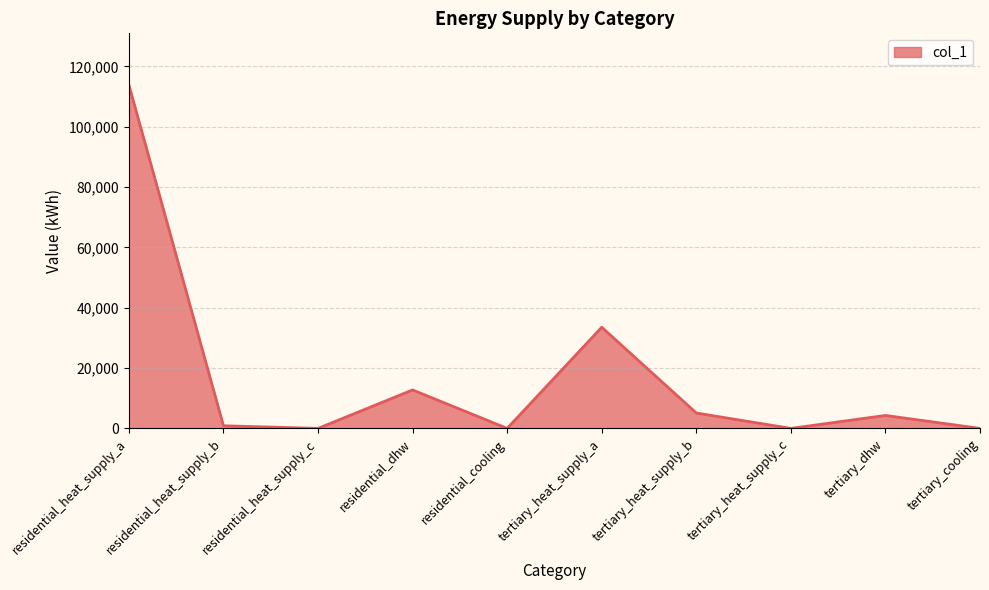

What is the sum of all values?

170388.8